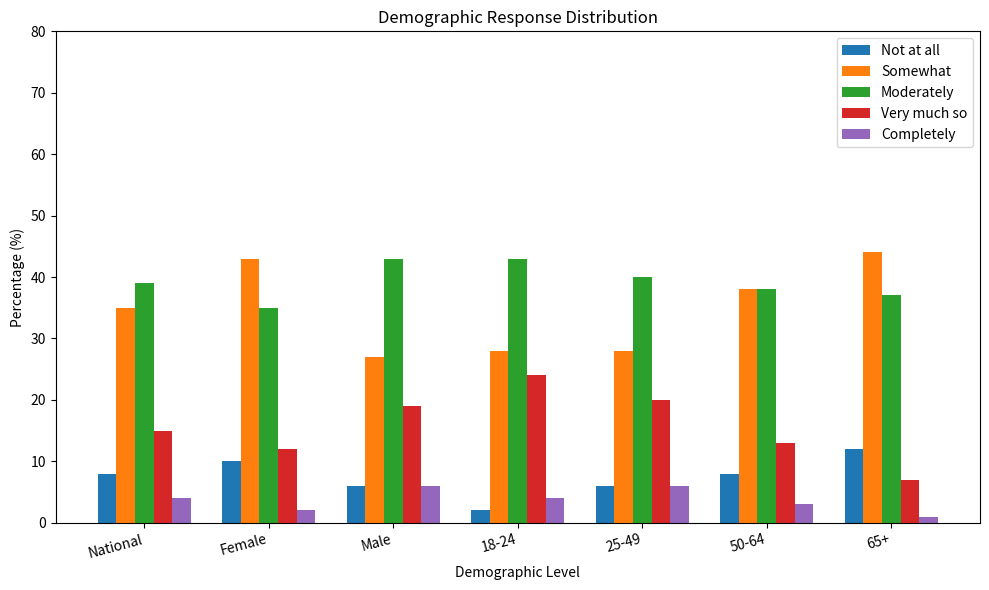

At how many categories does at least one series exceed 13?

7